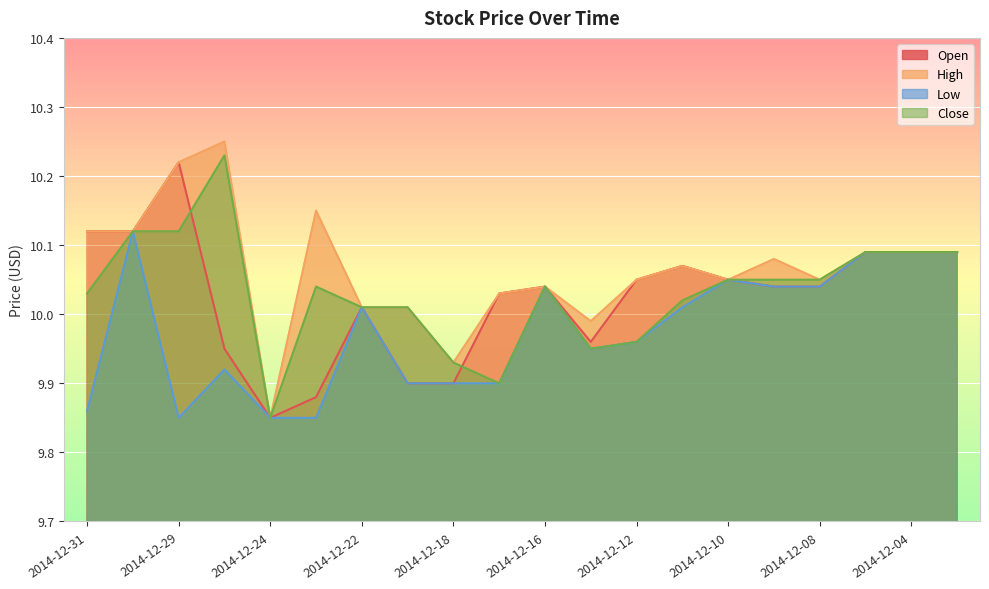

List the series in order of their peak value, lowest first.

Low, Open, Close, High